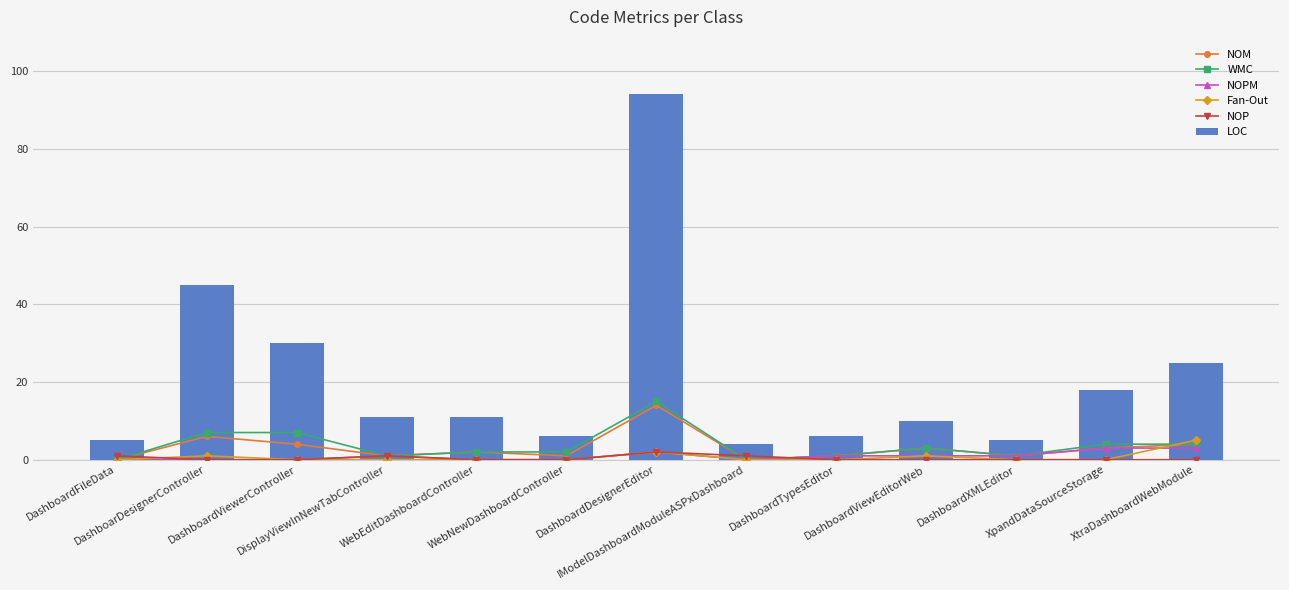

What is the maximum value for Fan-Out?

5